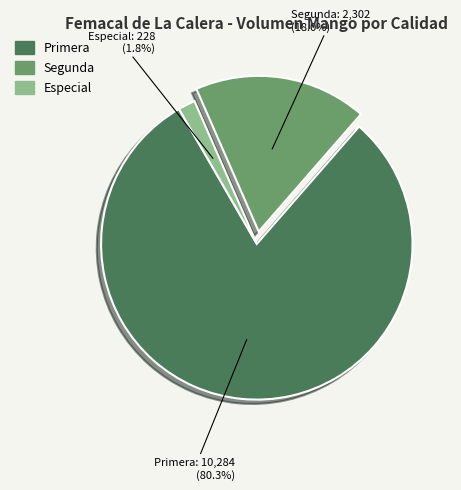

Do Especial and Primera together represent more than half of the pie?

Yes